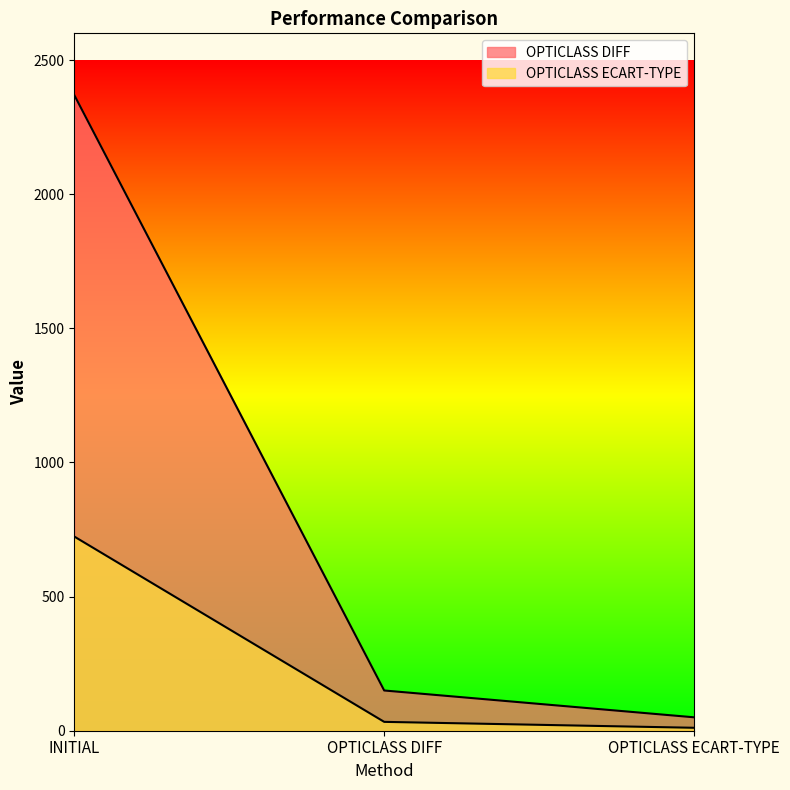

List the labels in order of OPTICLASS DIFF value, smallest first.

OPTICLASS ECART-TYPE, OPTICLASS DIFF, INITIAL